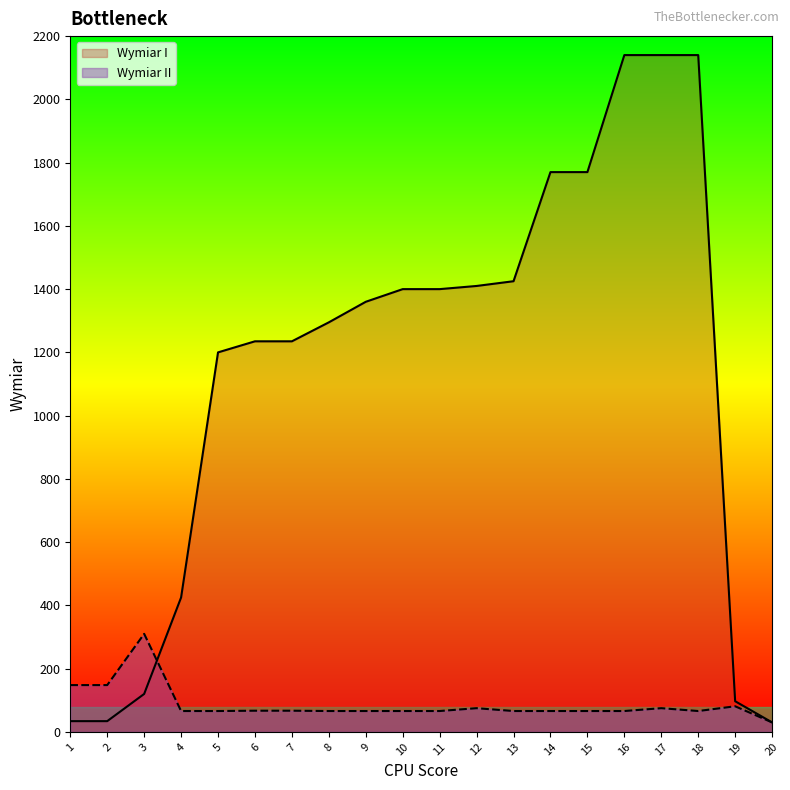

Reading left to right, what are all the values shown in this chart?

Wymiar I: 34	34	120	425	1200	1235	1235	1295	1360	1400	1400	1410	1425	1770	1770	2140	2140	2140	97	30
Wymiar II: 148	148	310	66	66	67	67	66	66	66	66	75	66	66	66	66	75	66	81	30